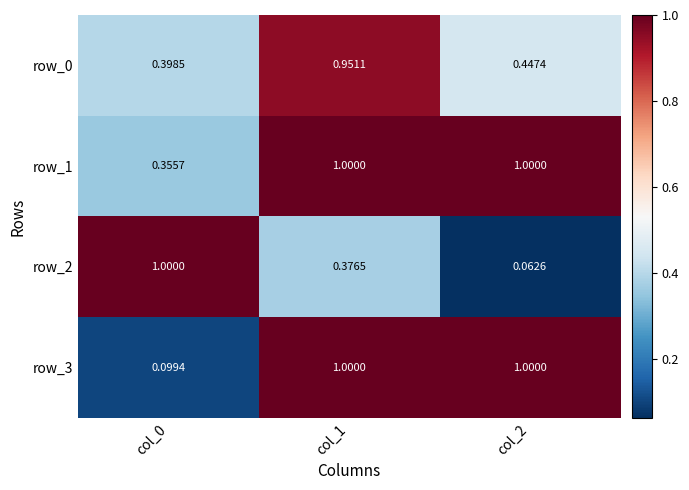

Is it true that row_1 equals 1.0 at col_2?

True